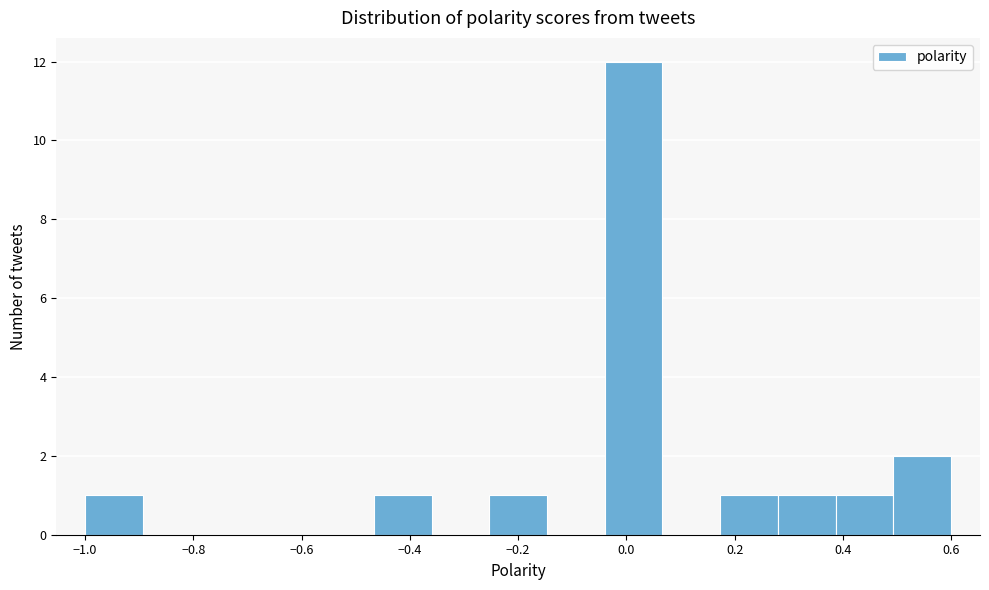

Which range on the x-axis has the tallest bar?

-0.04 to 0.06